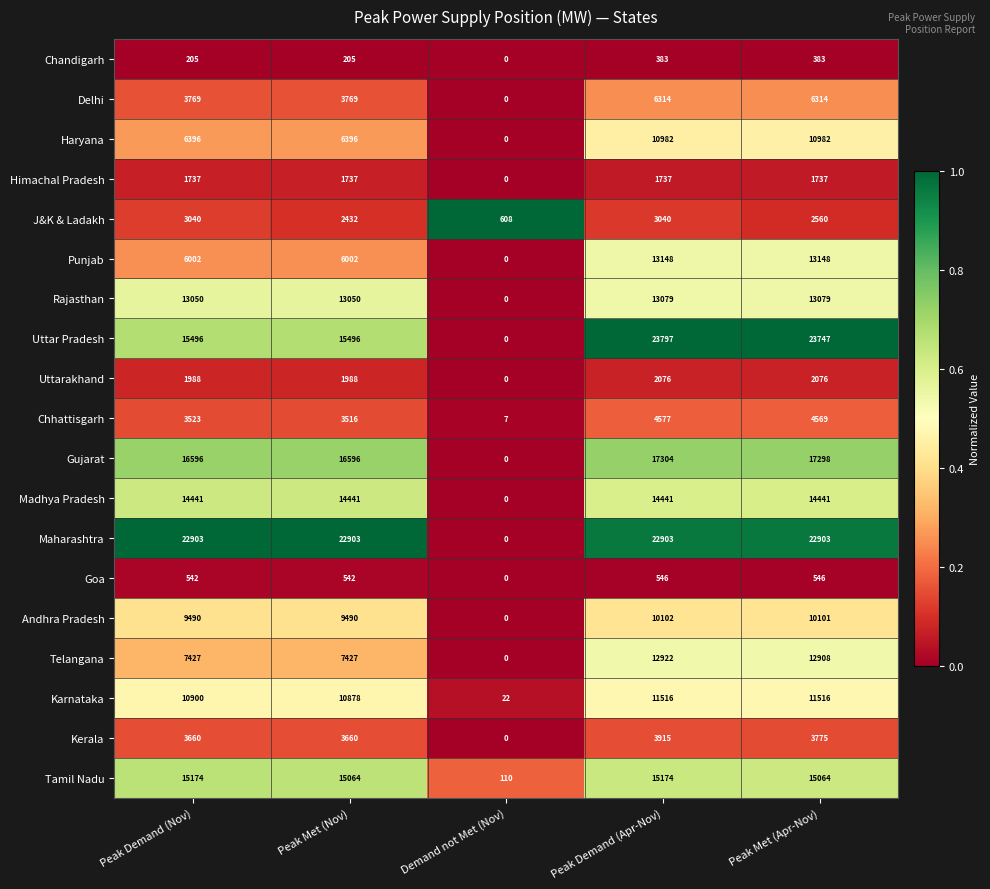

At how many categories does at least one series exceed 0?

5